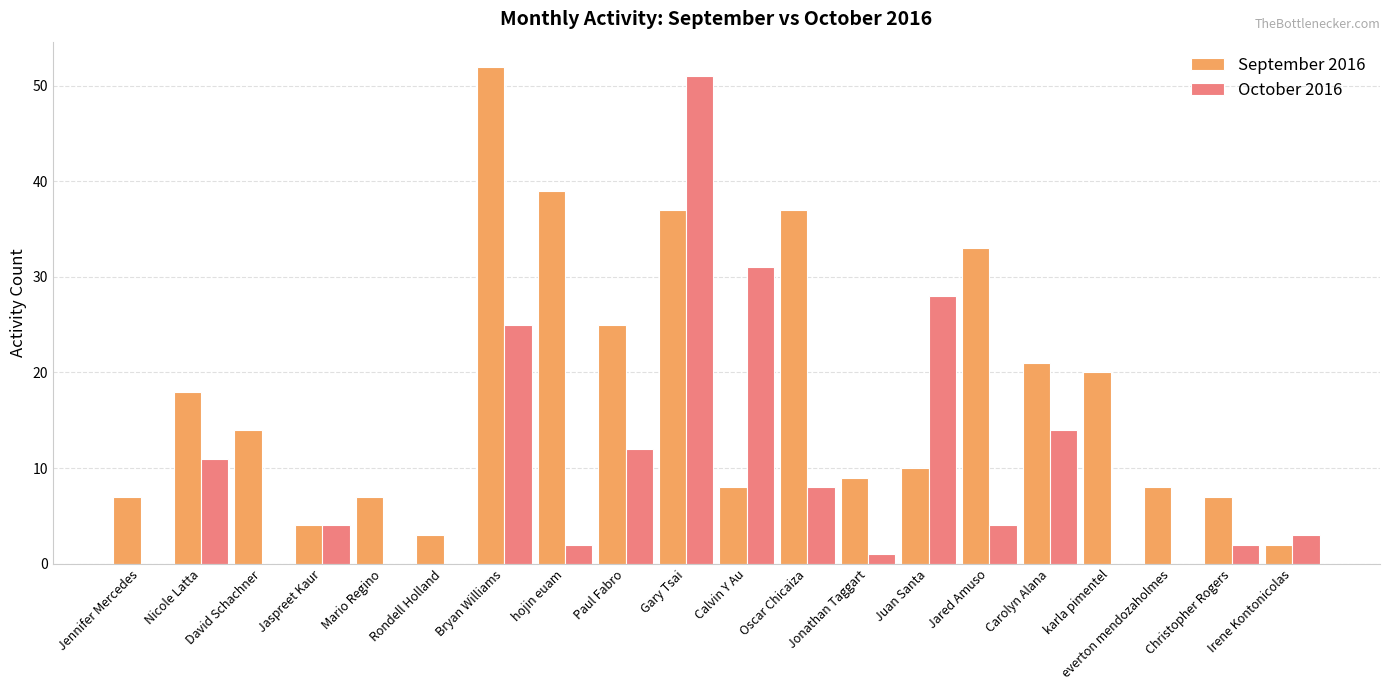

What is the sum of all October 2016 values?

196